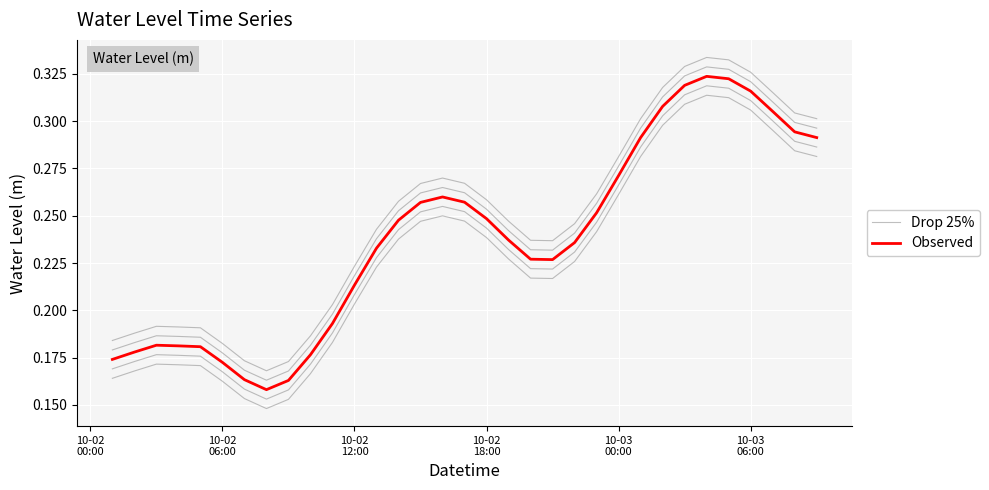

The value of Observed at 20 is 0.4. True or false?

False